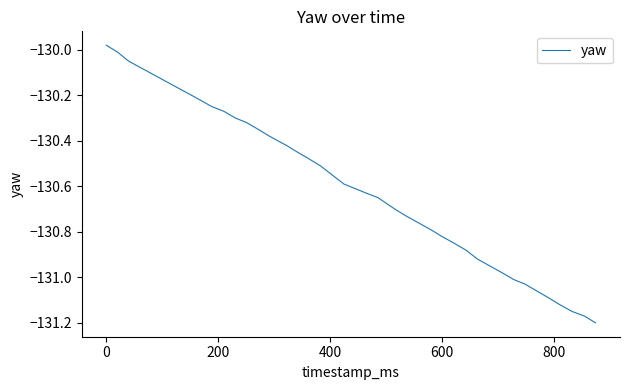

How many lines are shown in the chart?

1